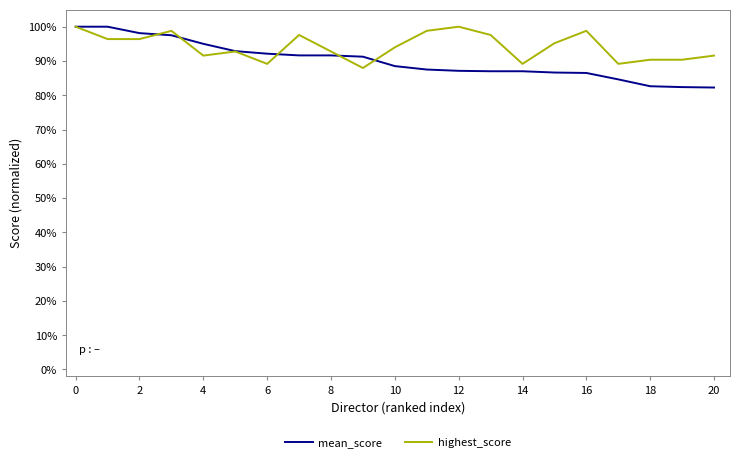

What is the highest value of the highest_score series?

100.0